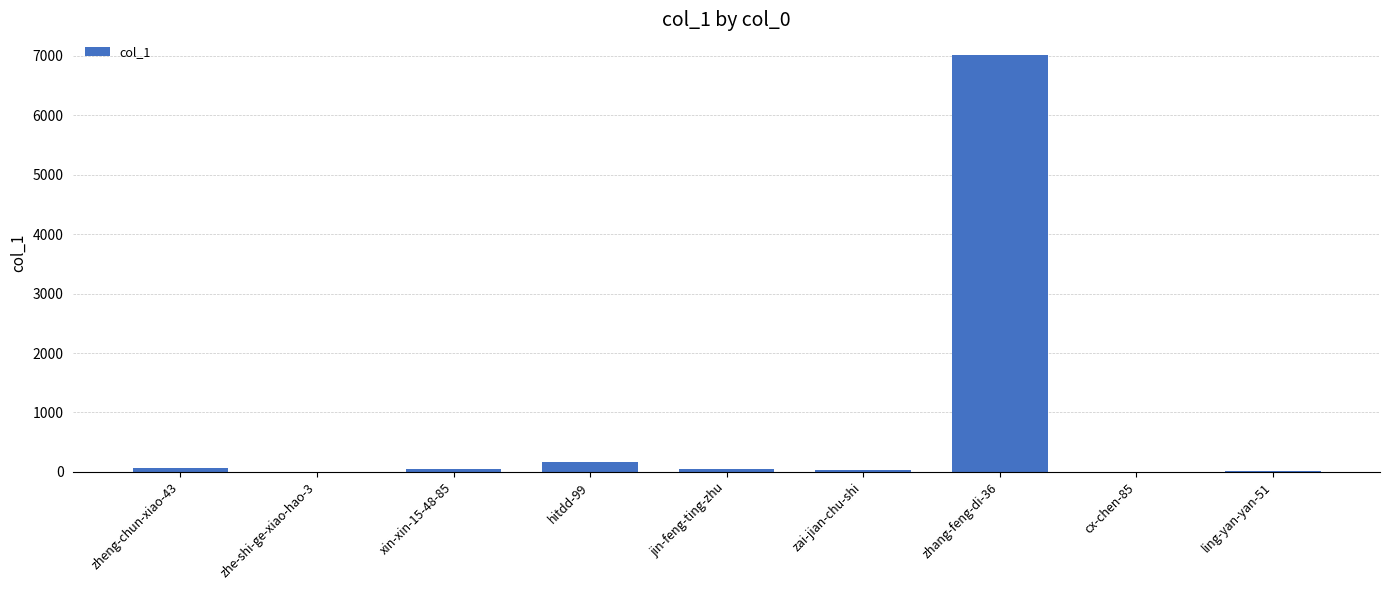

What is the sum of all values?

7389